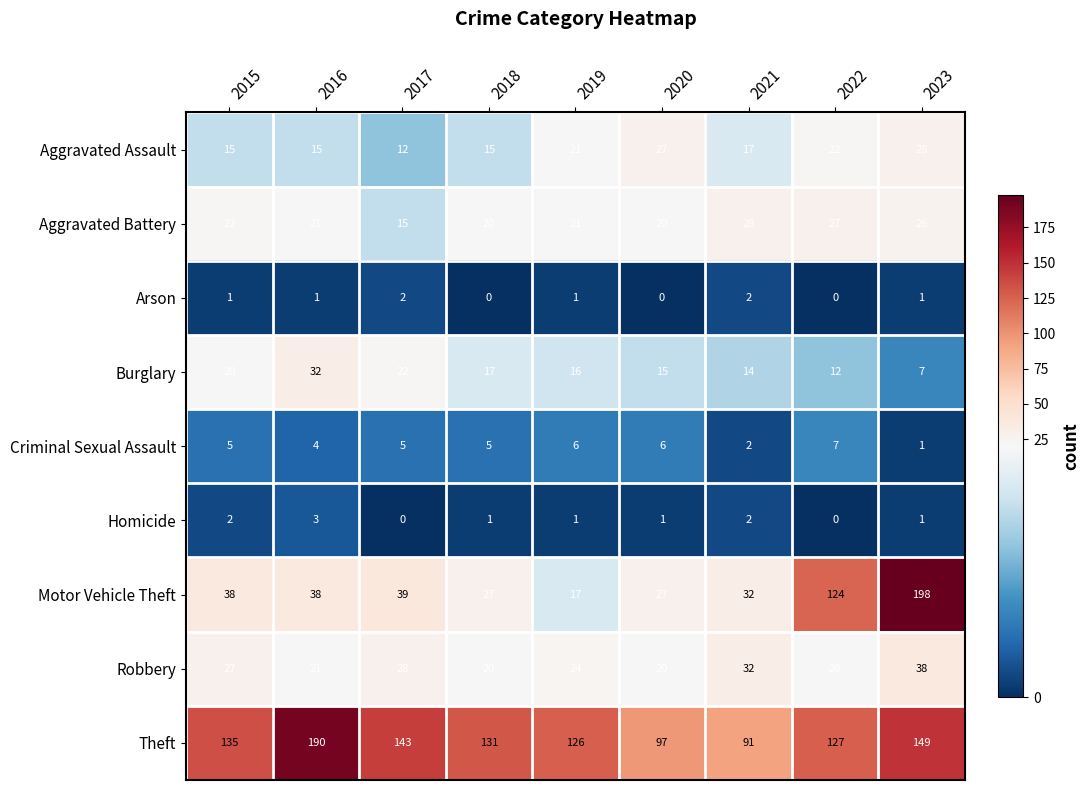

Which series has the largest total across all categories?

Theft